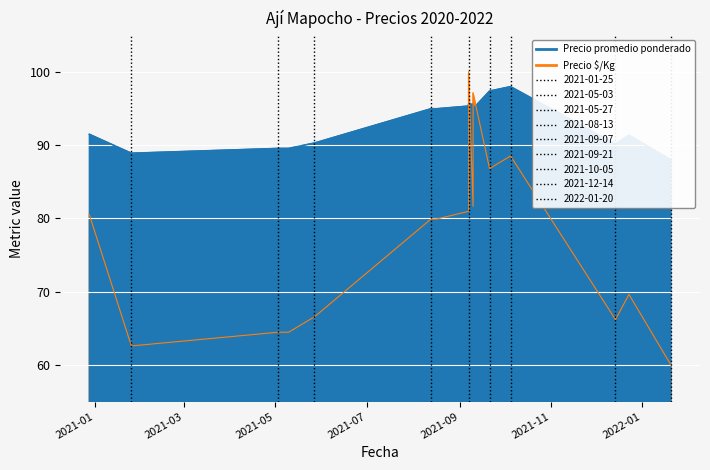

At which label does Precio promedio ponderado reach its peak?

2021-10-05